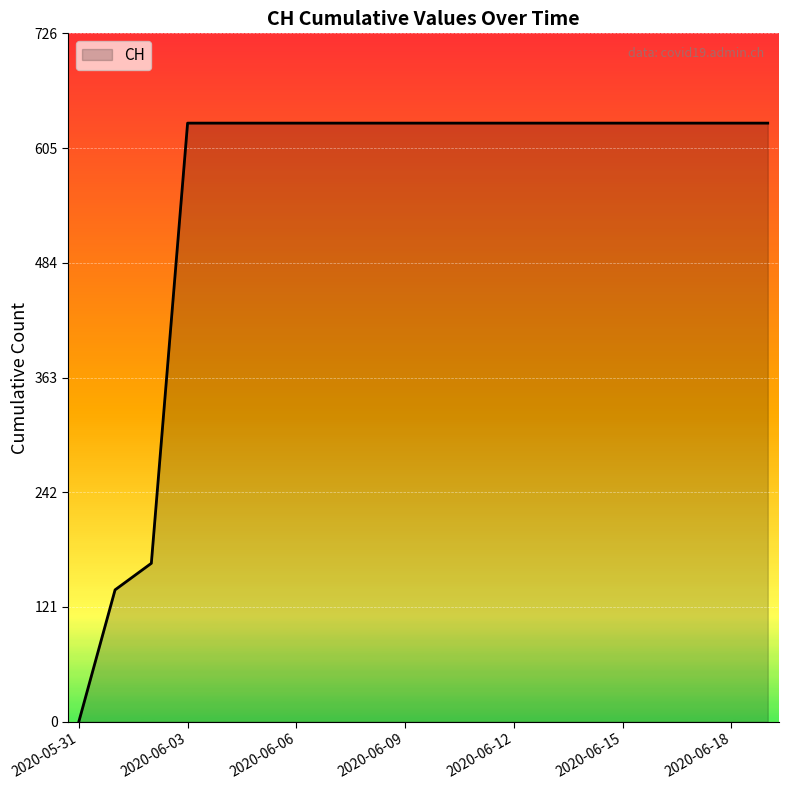

How many lines are shown in the chart?

1